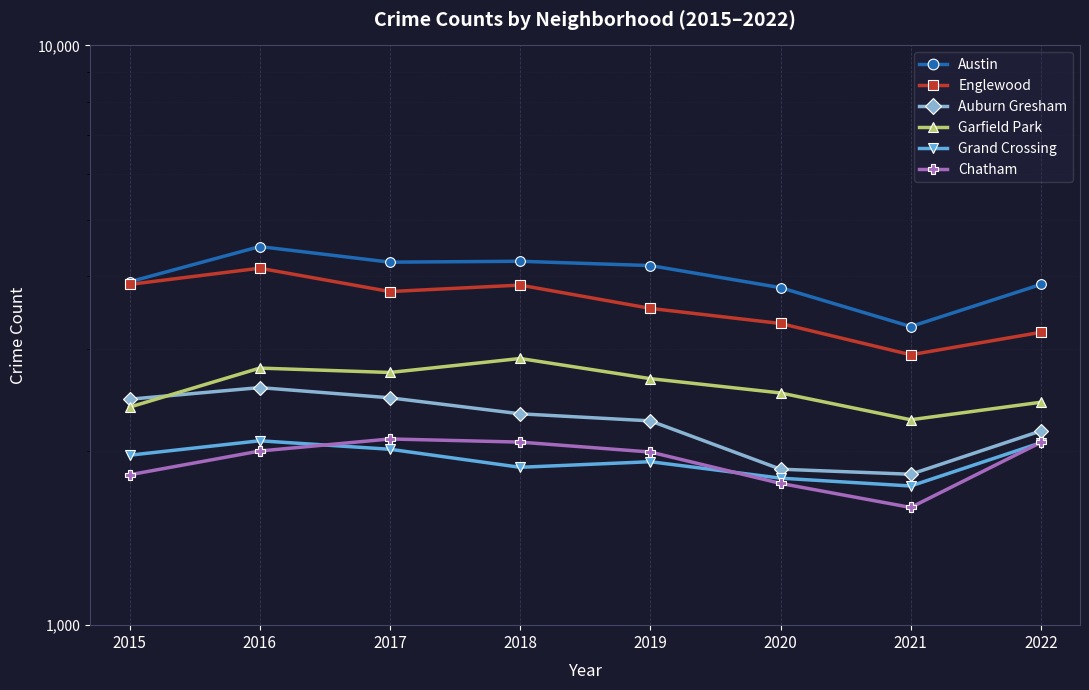

Where is the first local minimum for Austin?

2017